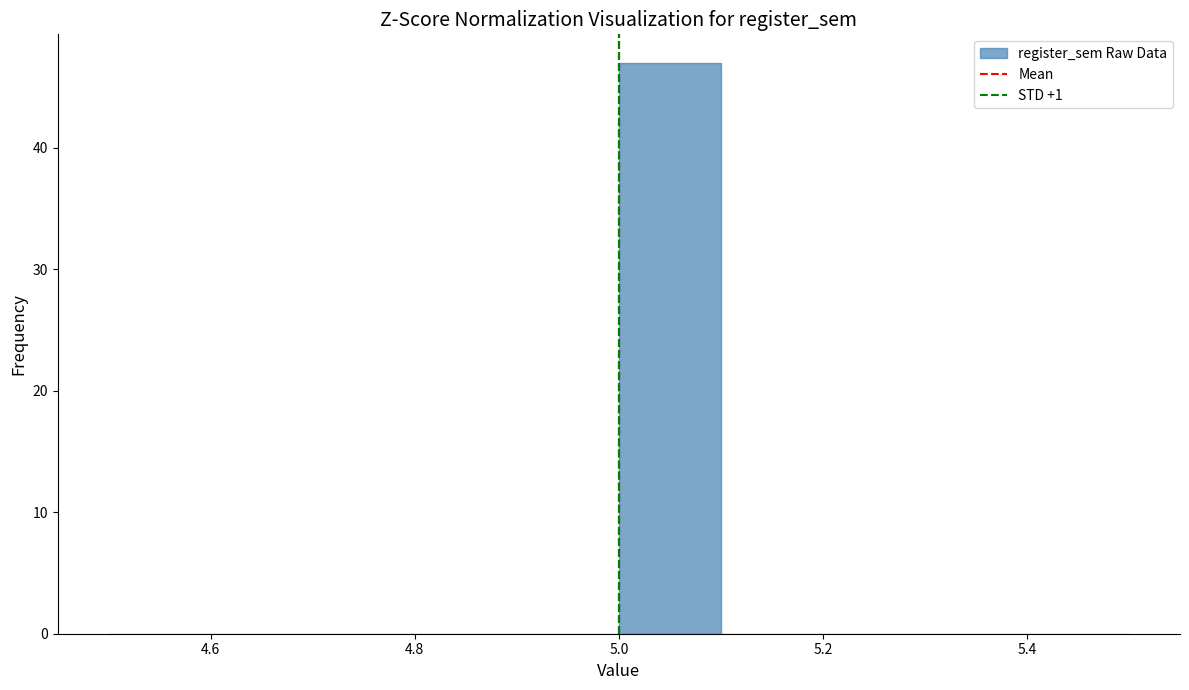

Reading left to right, transcribe this chart: for each bar, give the range it covers on the x-axis and its height. The values are not printed on the chart, so give them approximately, as read against the axis.

4.5 to 4.6: 0
4.6 to 4.7: 0
4.7 to 4.8: 0
4.8 to 4.9: 0
4.9 to 5.0: 0
5.0 to 5.1: 47
5.1 to 5.2: 0
5.2 to 5.3: 0
5.3 to 5.4: 0
5.4 to 5.5: 0